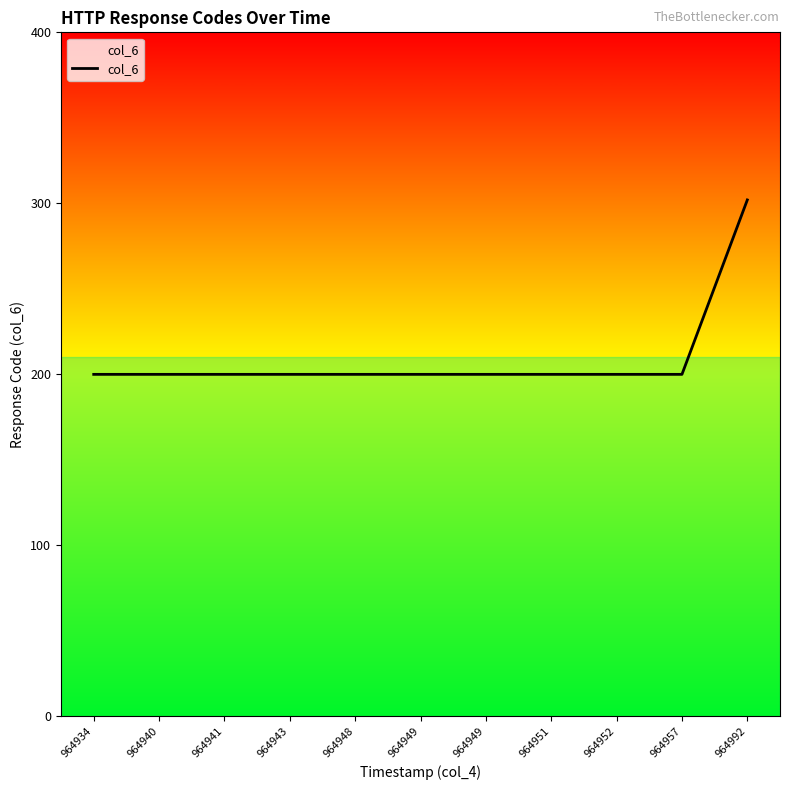

How many lines are shown in the chart?

1